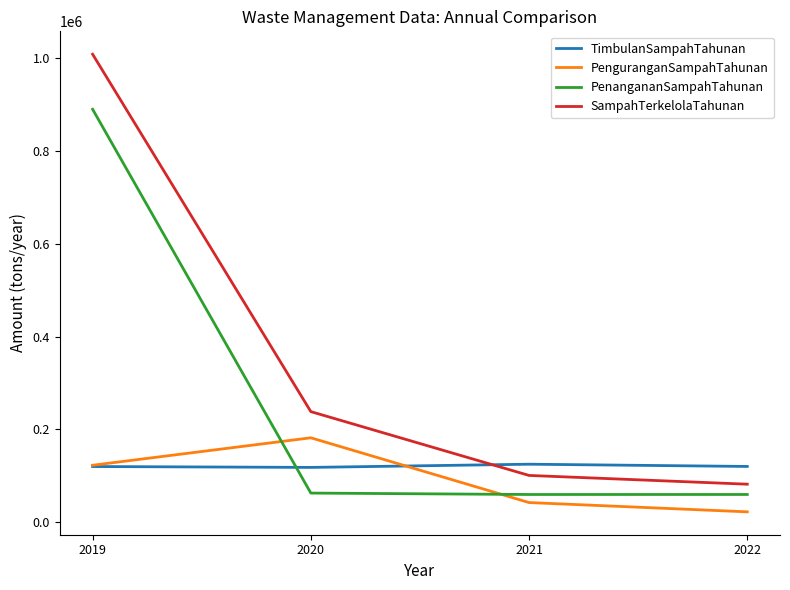

How many lines are shown in the chart?

4